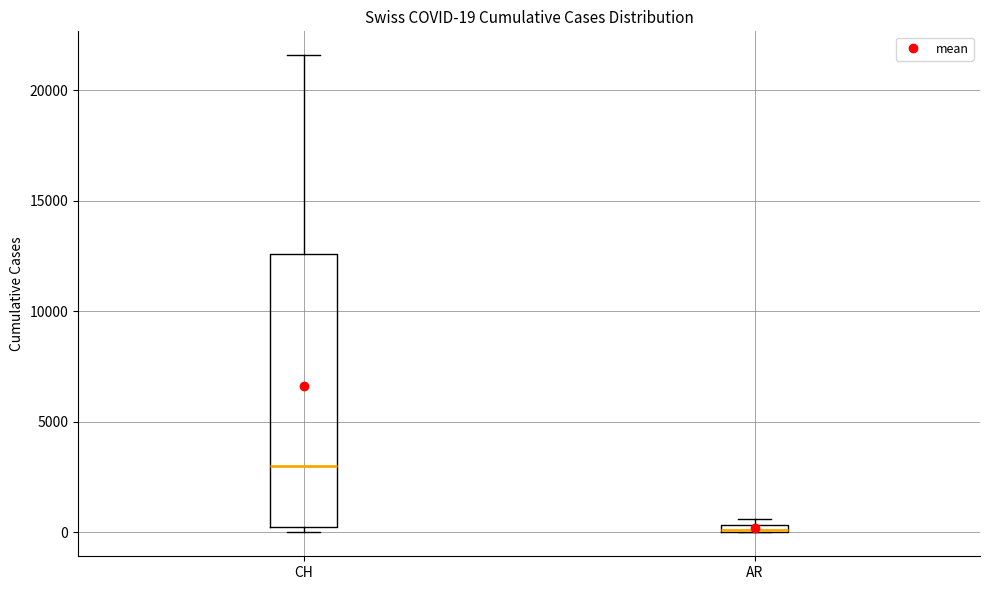

Which box is the tallest, from its lower edge to its upper edge?

CH